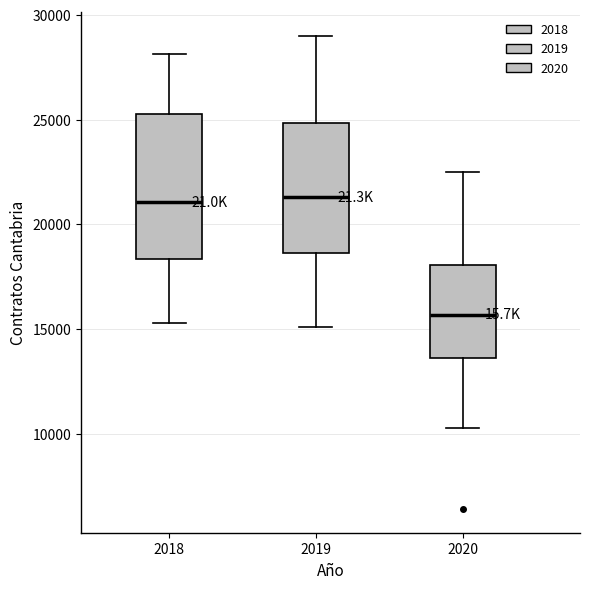

Where is the upper edge of the box at x = 2020 on the y-axis? The values are not printed on the chart, so give them approximately, as read against the axis.

18000